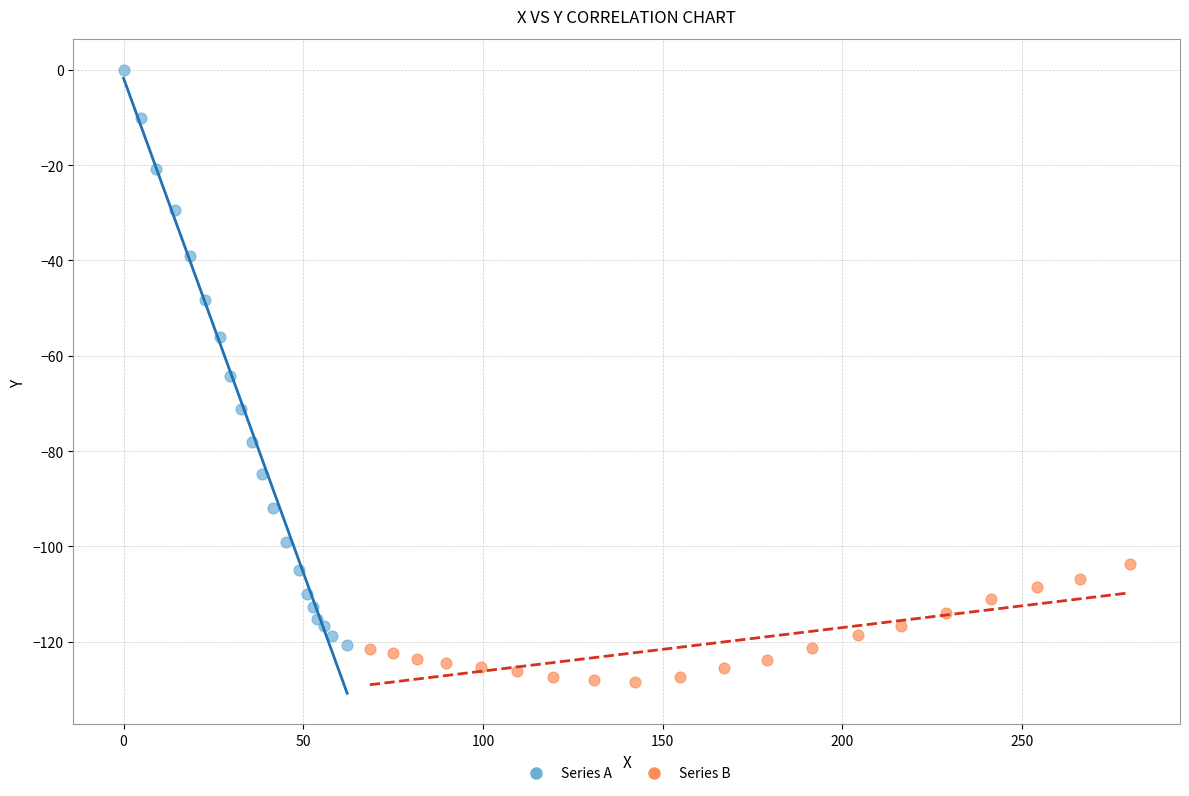

Which series reaches the minimum Y coordinate?

Series B